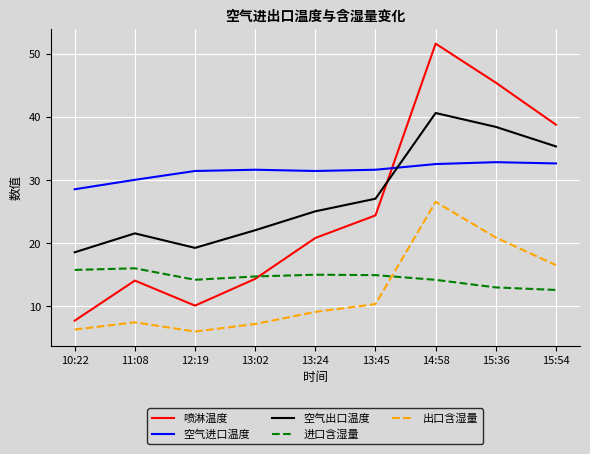

What is the maximum value for 空气出口温度?

40.7